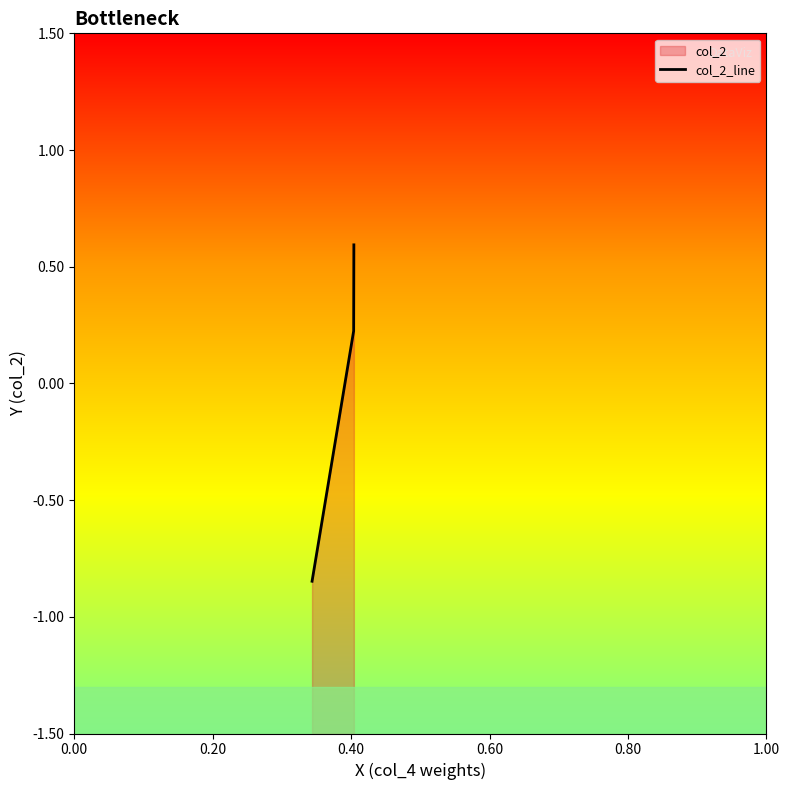

Rank the categories by value from lowest to highest.

0.34364841828824105, 0.4040349602340079, 0.4040349602340079